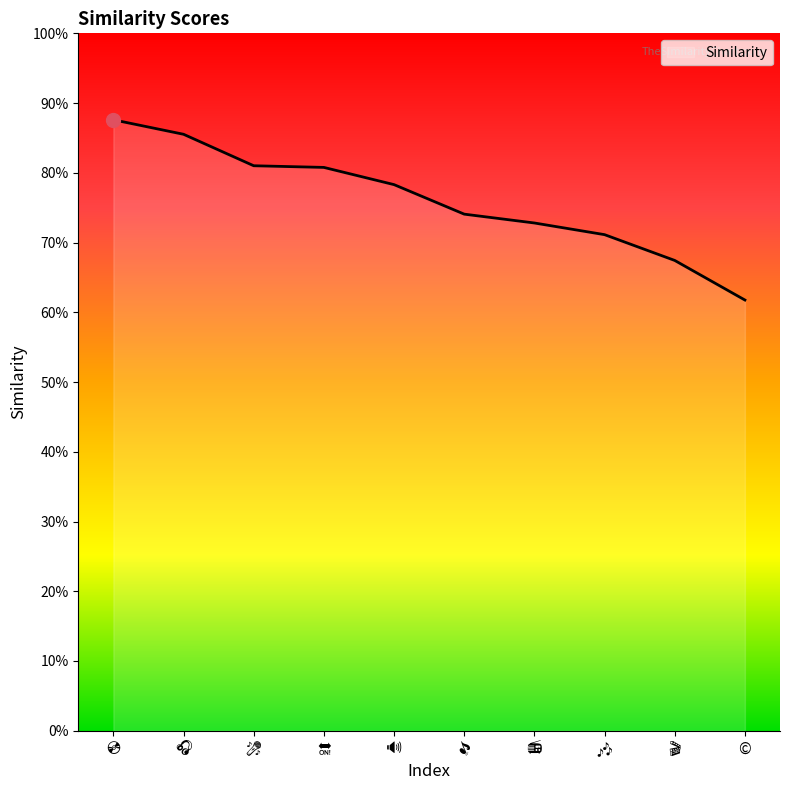

Count the values in the range 0 to 1.

10